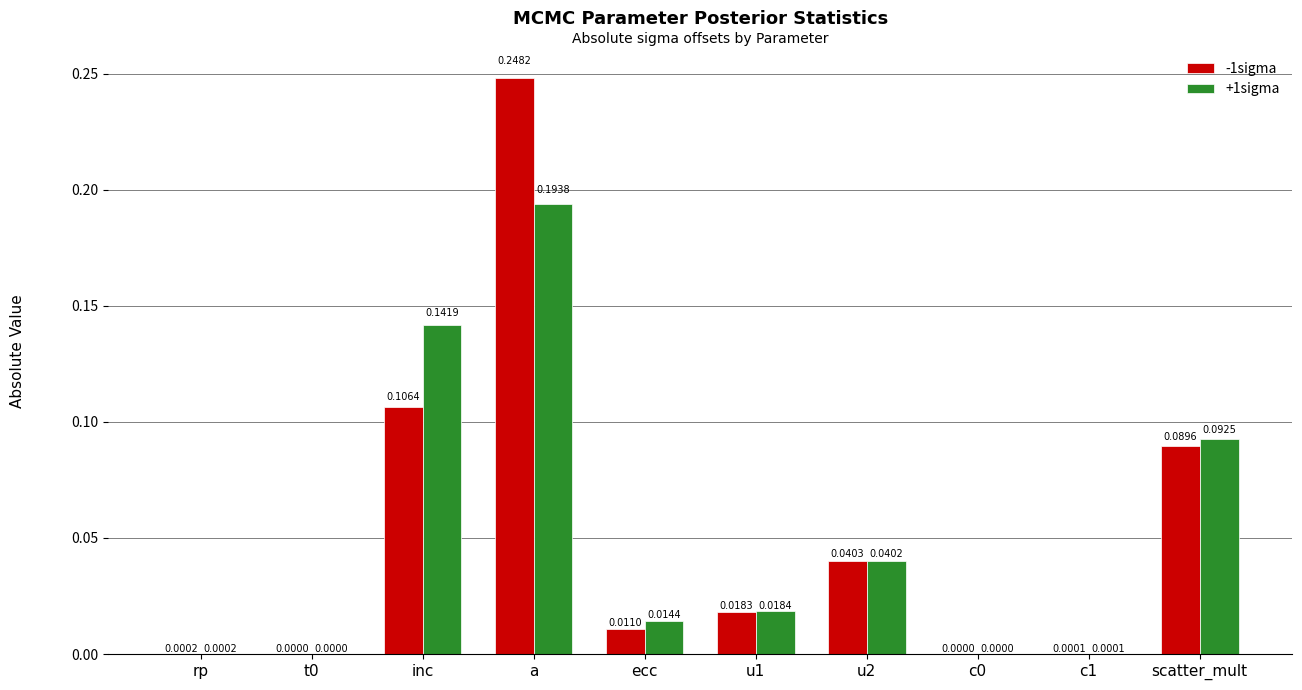

What is the sum of all -1sigma values?

0.5